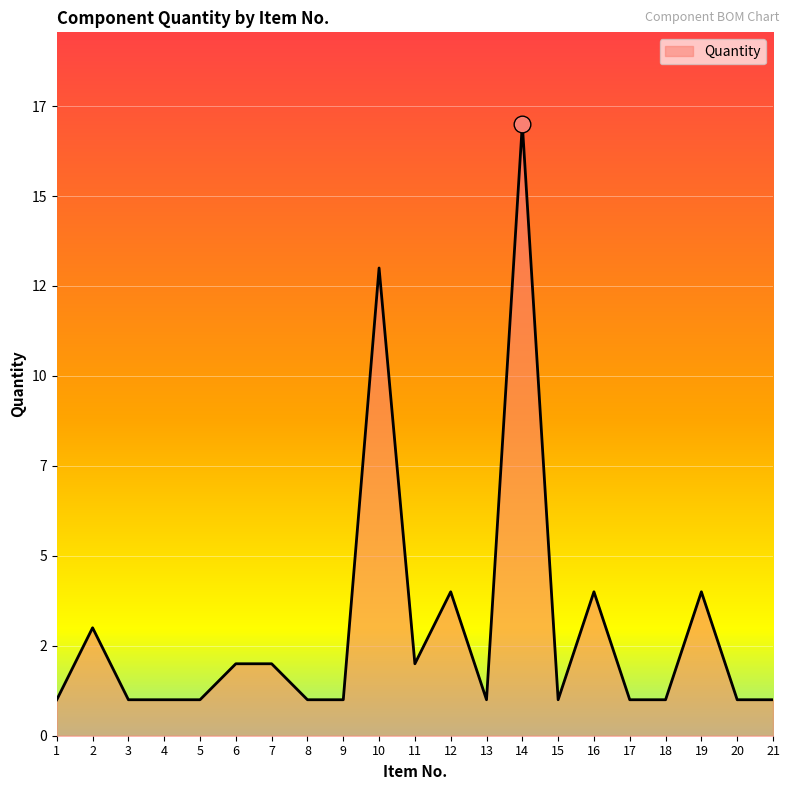

Is this an area chart (filled region under the line)?

Yes